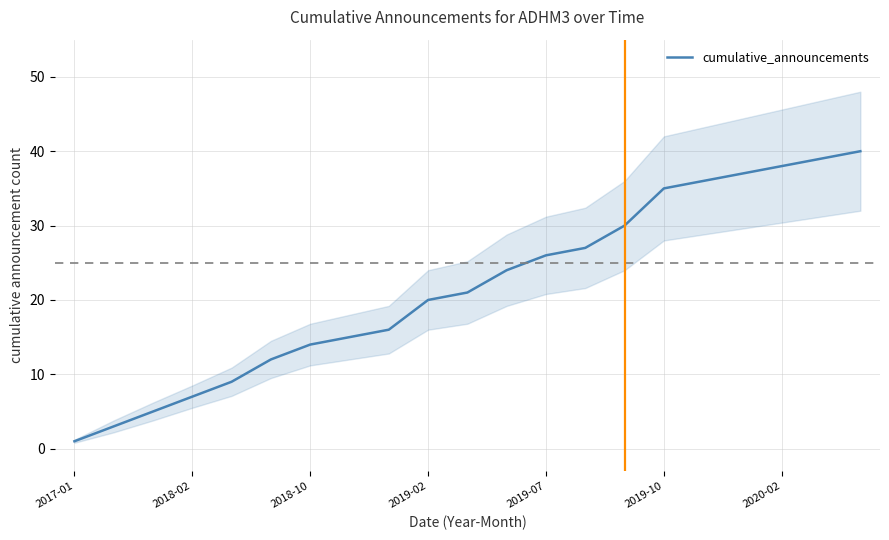

The value at 11 is 24. True or false?

True